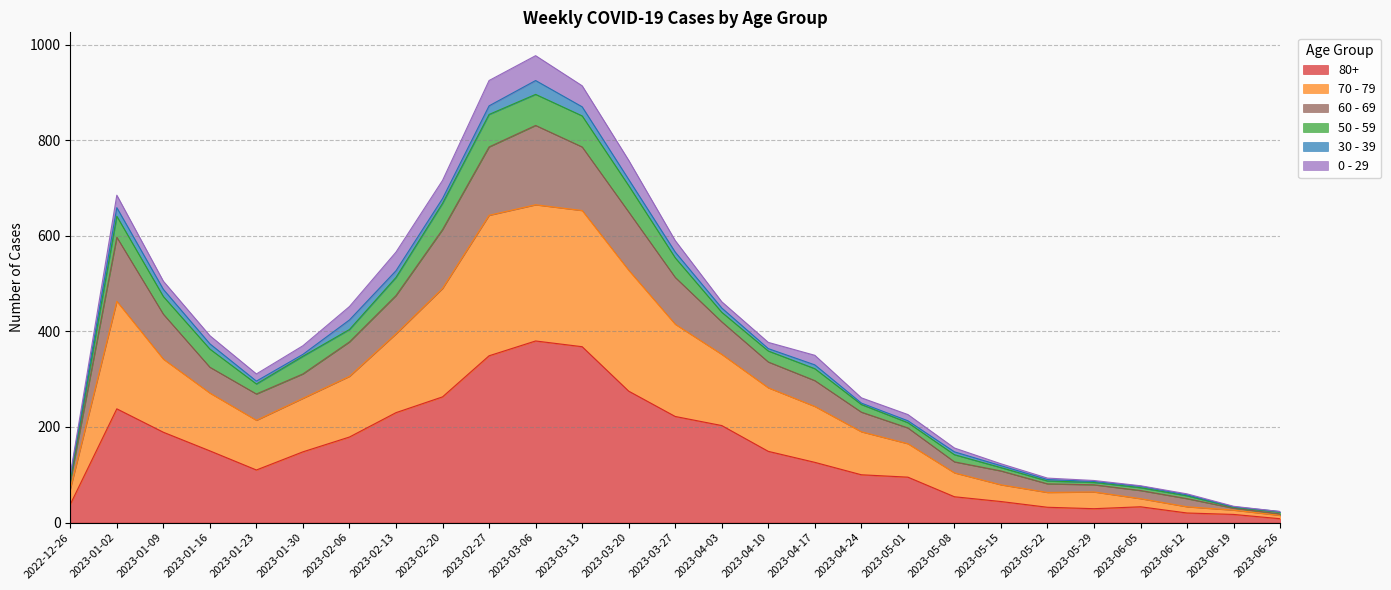

The value of 80+ at 2023-03-06 is 633. True or false?

False